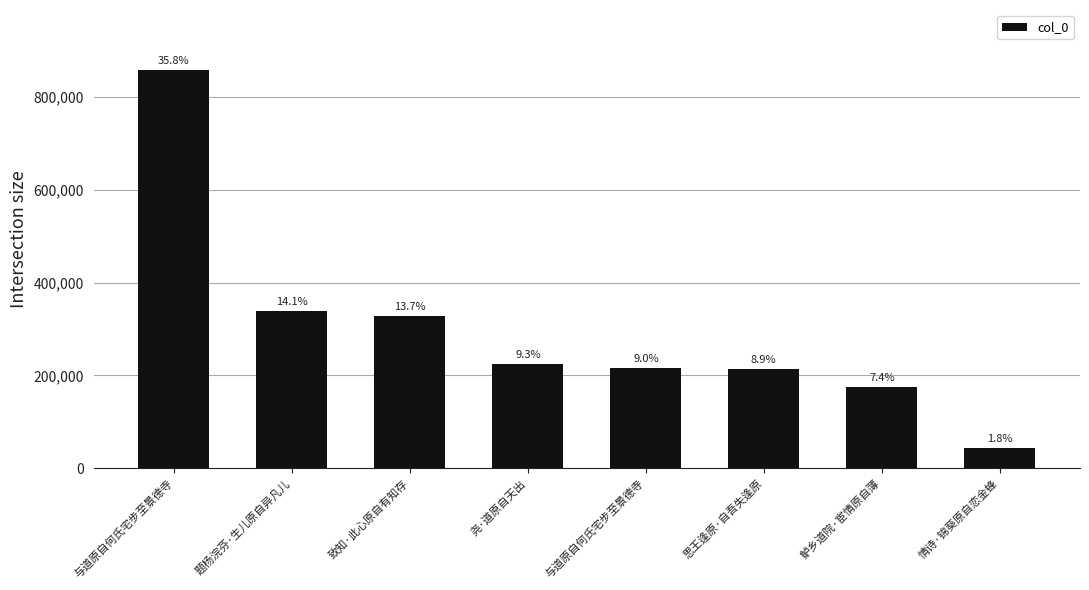

True or false: the data shows 214169 at 思王逢原·自吾失逢原.

True